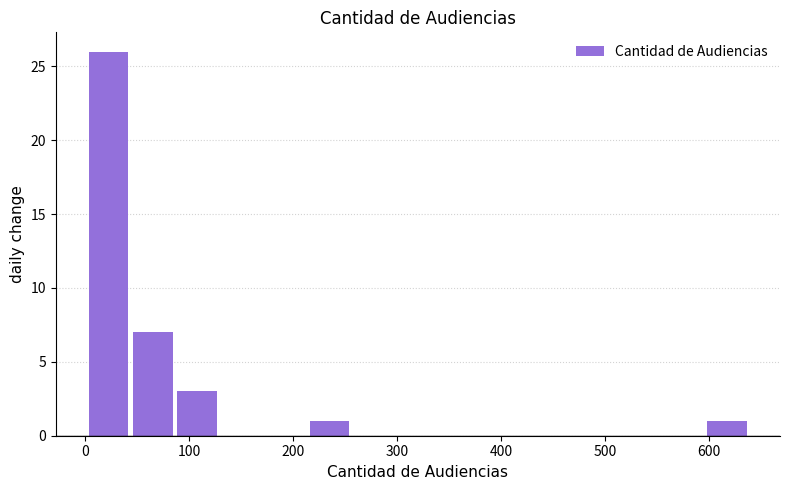

Reading left to right, transcribe this chart: for each bar, give the range it covers on the x-axis and its height. Neither the bar edges nor the heights are printed on the chart, so give them approximately, as read against the axes.

0 to 40: 26
40 to 90: 7
90 to 130: 3
130 to 170: 0
170 to 210: 0
210 to 260: 1
260 to 300: 0
300 to 340: 0
340 to 380: 0
380 to 430: 0
430 to 470: 0
470 to 510: 0
510 to 550: 0
550 to 600: 0
600 to 640: 1